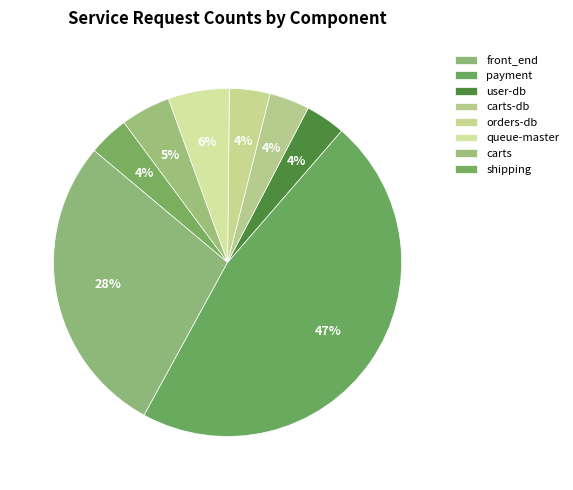

Which slice is the largest?

payment